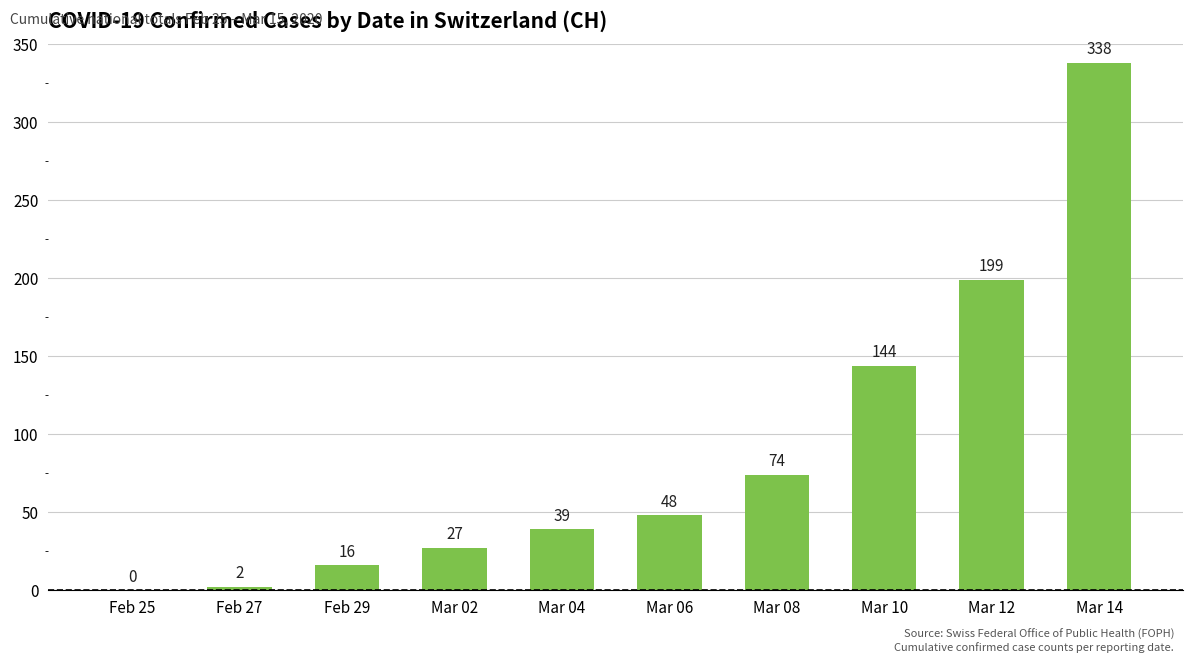

True or false: the data shows -140 at Feb 25.

False